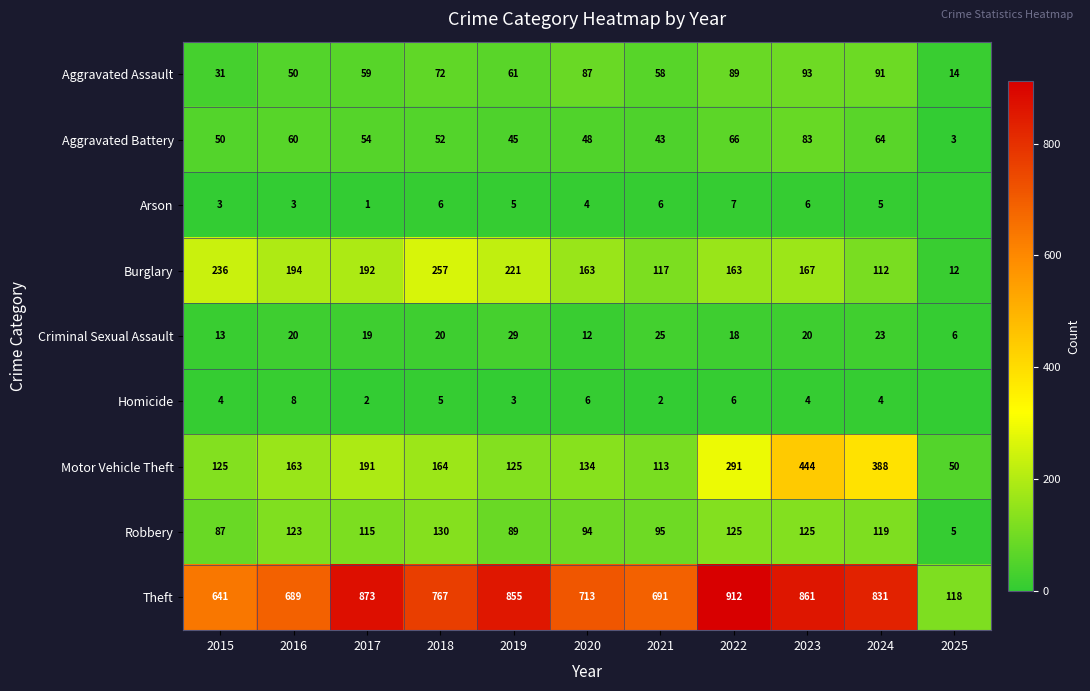

Is the value of Arson at 2020 greater than the value of Robbery at 2016?

No